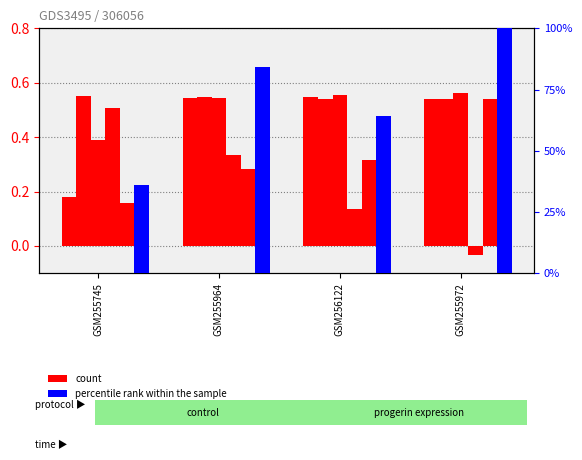

What position from the left is GSM255964?

2